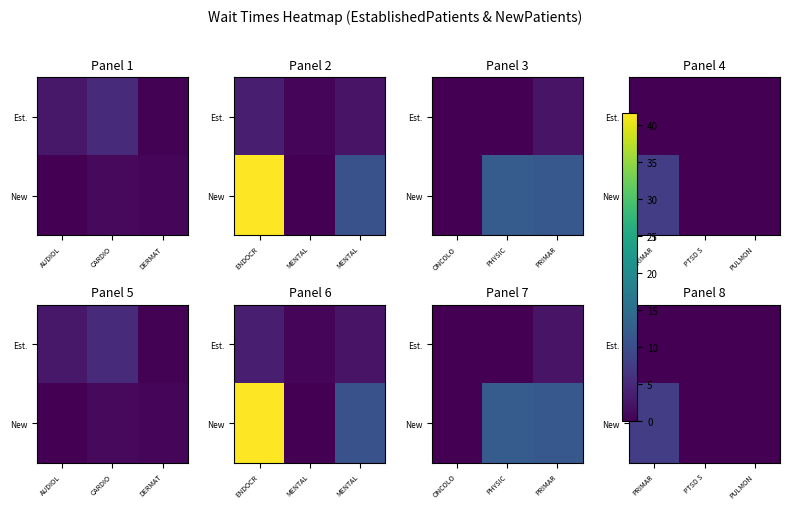

What is the total value across all series at PRIMAR?

7.6